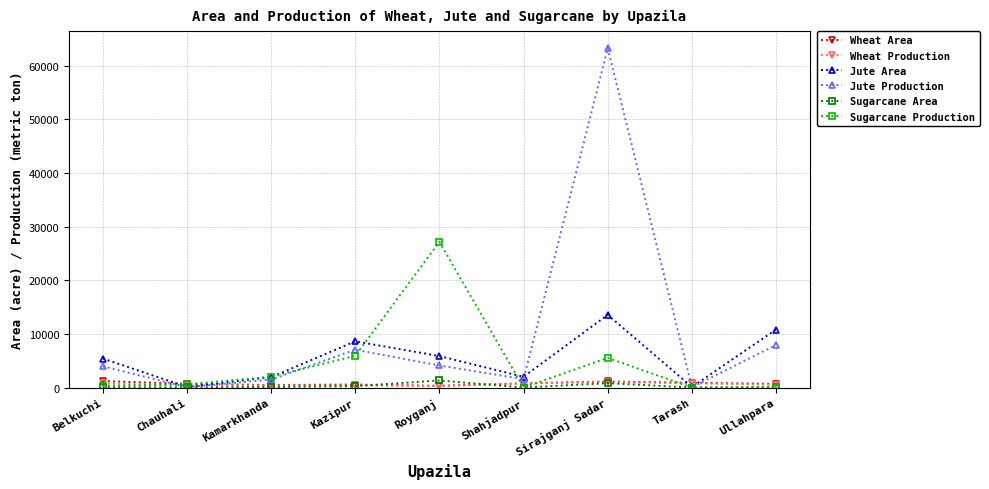

At which category is the sum across all series the highest?

Sirajganj Sadar